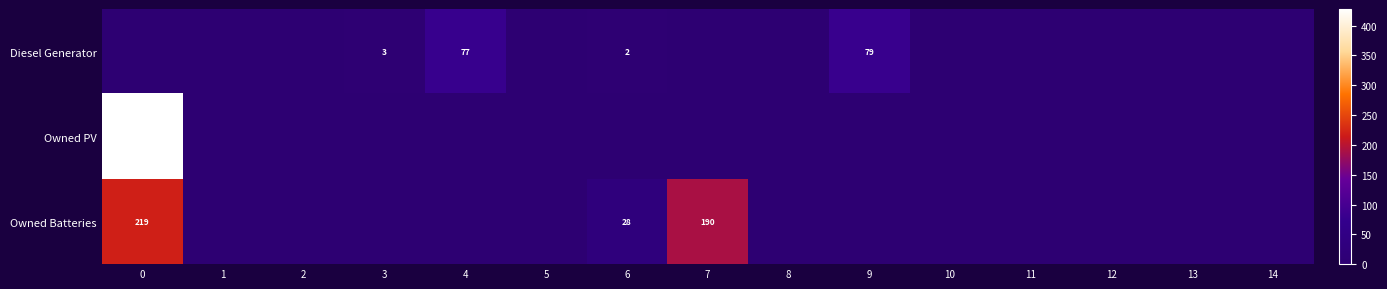

True or false: Diesel Generator has a value of 3 at 3.

True